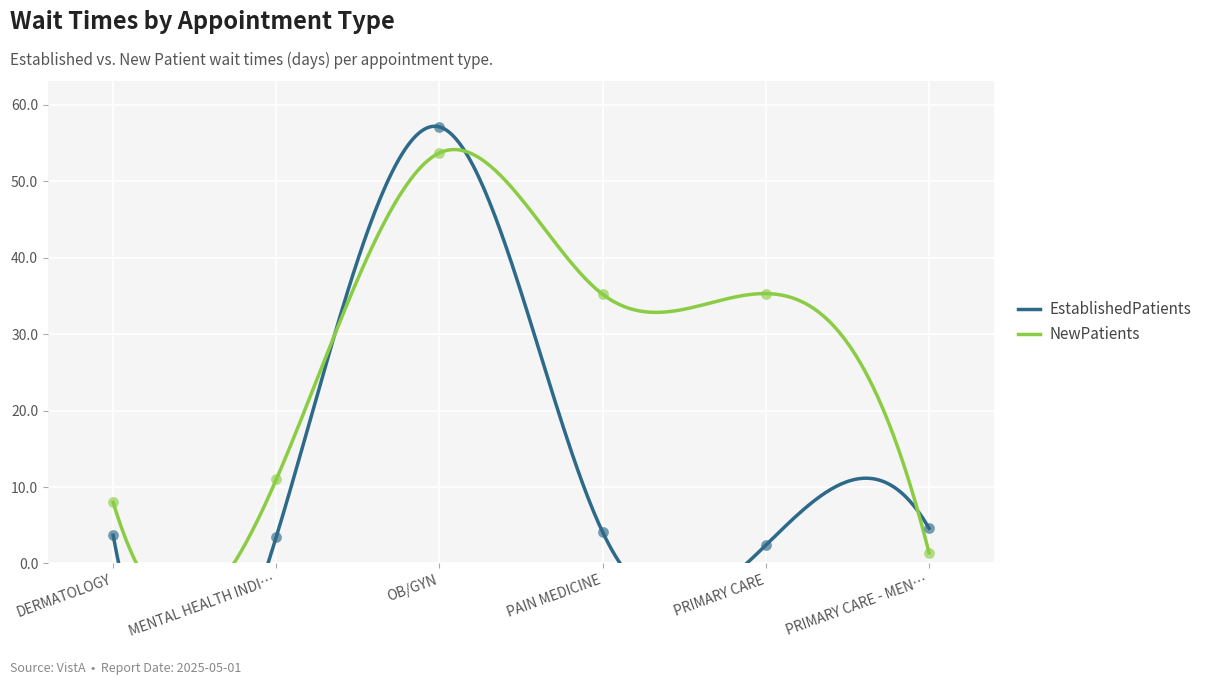

Is the value of NewPatients at PRIMARY CARE - MEN… greater than the value of EstablishedPatients at PRIMARY CARE - MEN…?

No